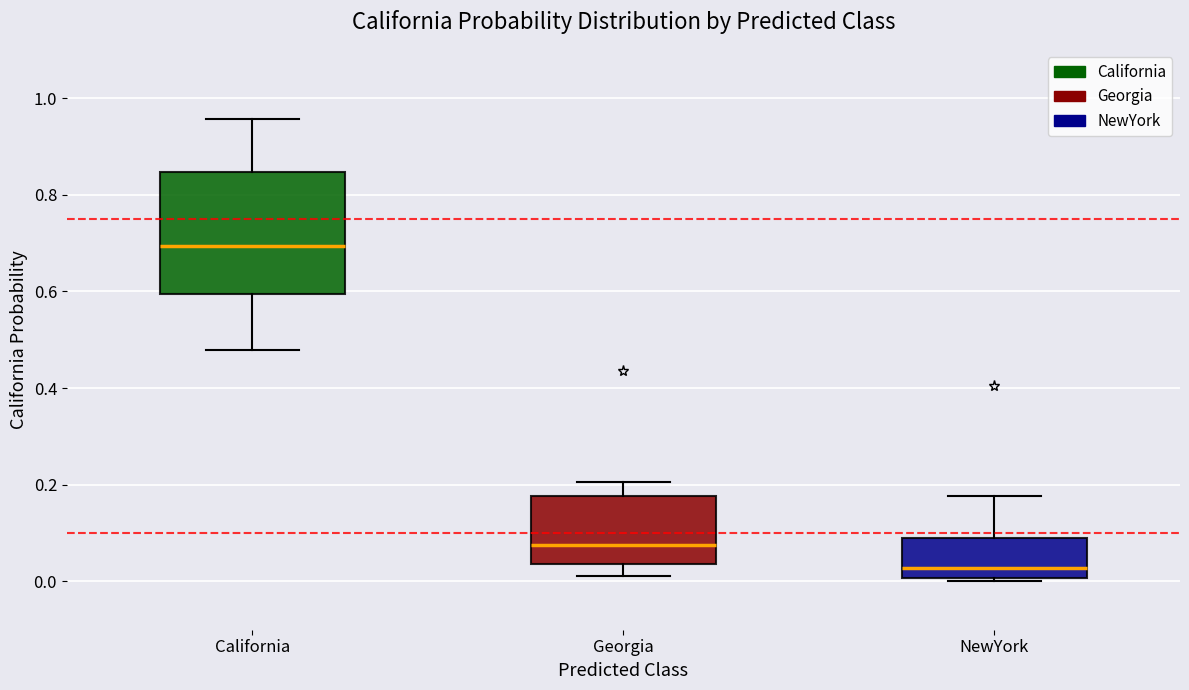

Reading left to right, read every box against the y-axis: the position of its median line, the range the box covers, and the ends of its whiskers. The values are not printed on the chart, so give them approximately, as read against the axis.

California: median 0.70, box 0.60 to 0.84, whiskers 0.48 to 0.96
Georgia: median 0.08, box 0.04 to 0.18, whiskers 0.02 to 0.20
NewYork: median 0.02, box 0.00 to 0.08, whiskers 0.00 to 0.18